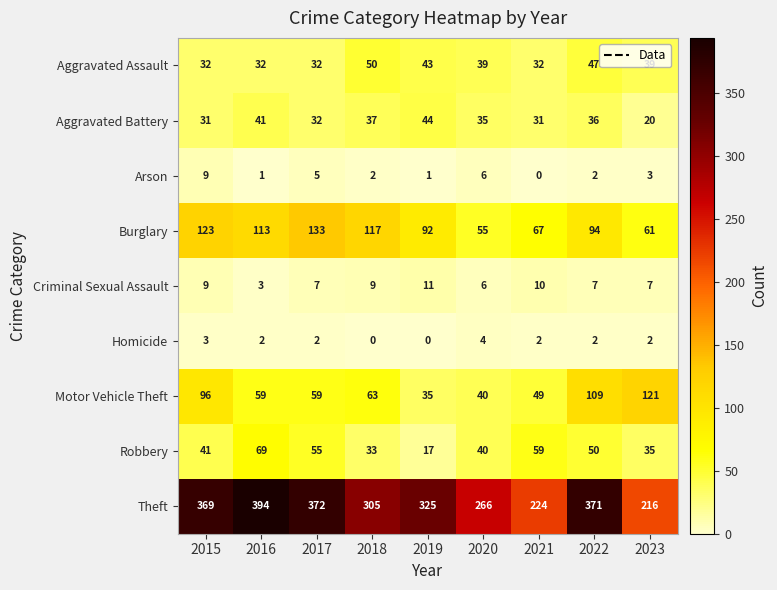

At which label does Motor Vehicle Theft first exceed 59?

2015